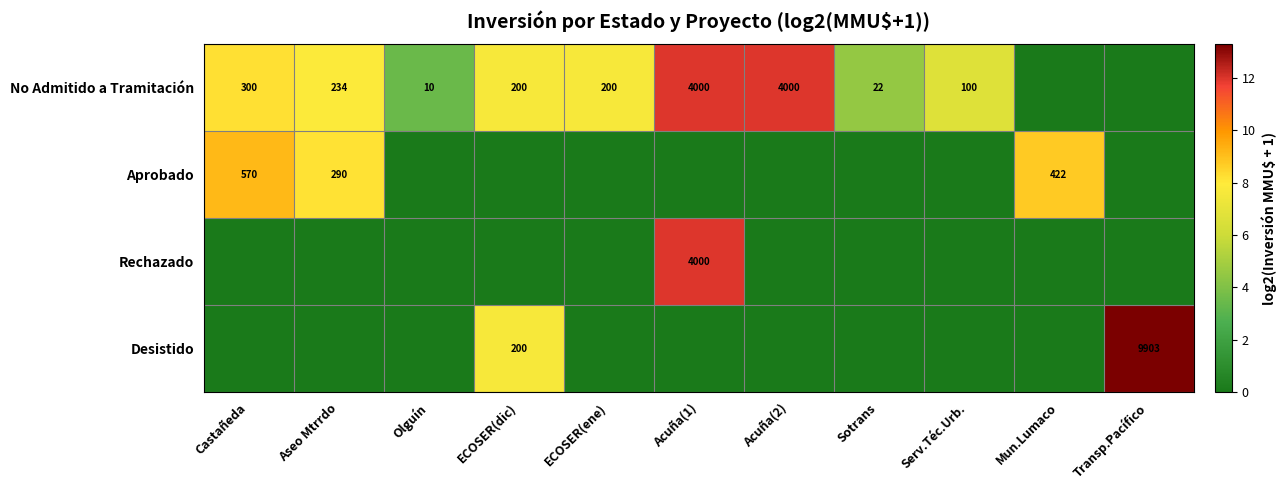

What is the difference between the No Admitido a Tramitación values at Serv.Téc.Urb. and ECOSER(ene)?

100